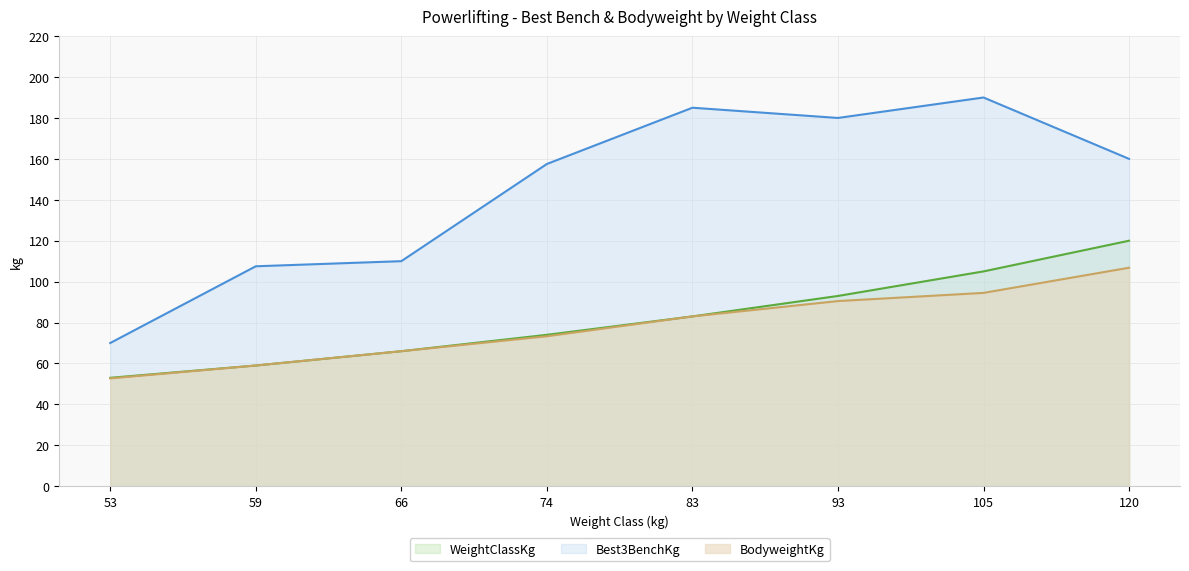

How many lines are shown in the chart?

3